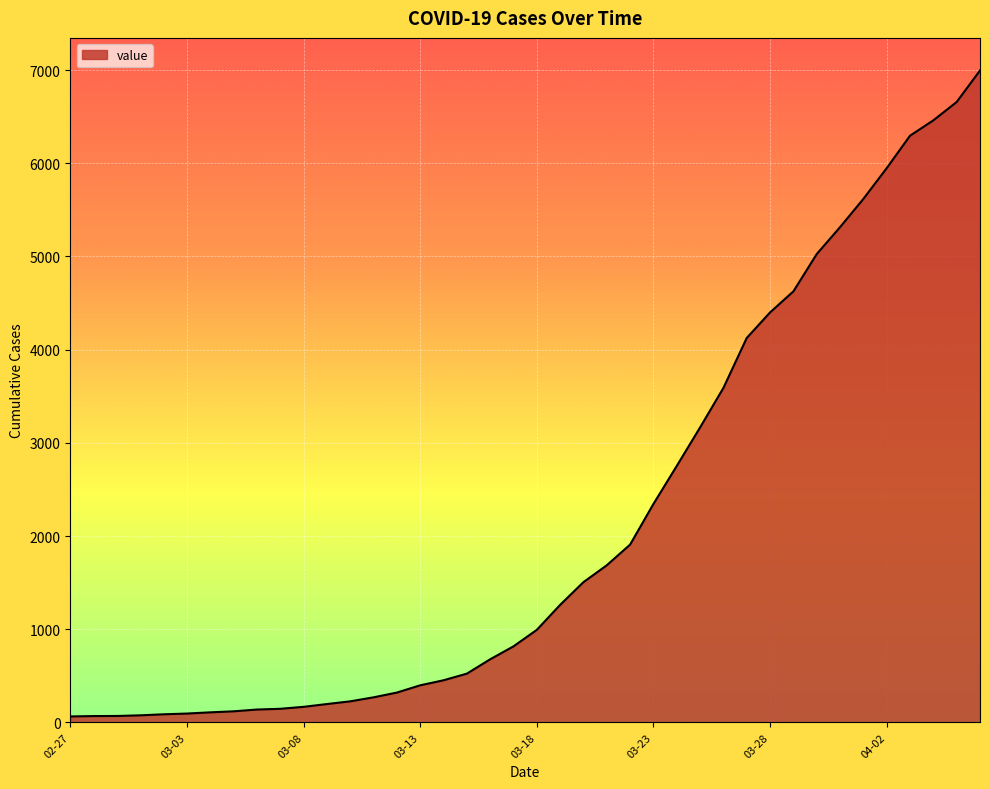

What is the maximum value shown in the chart?

6995